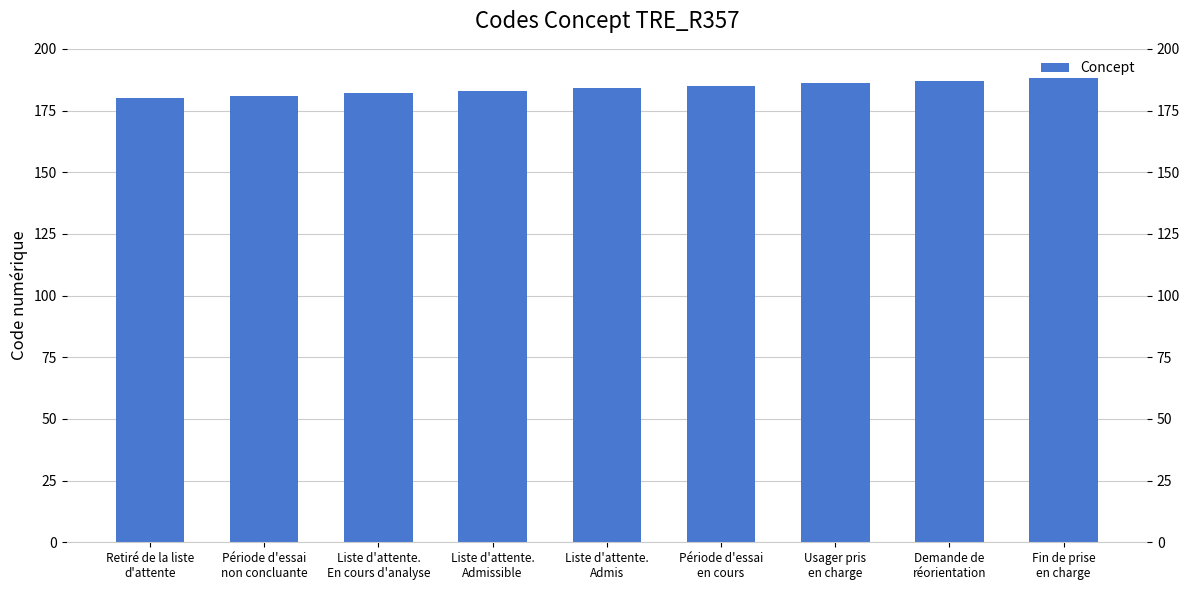

What is the label of the 6th bar from the left?

Période d'essai
en cours